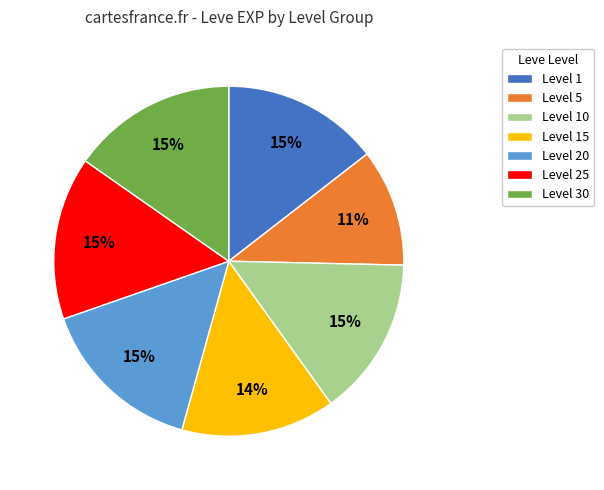

Which has a higher value, Level 25 or Level 15?

Level 25